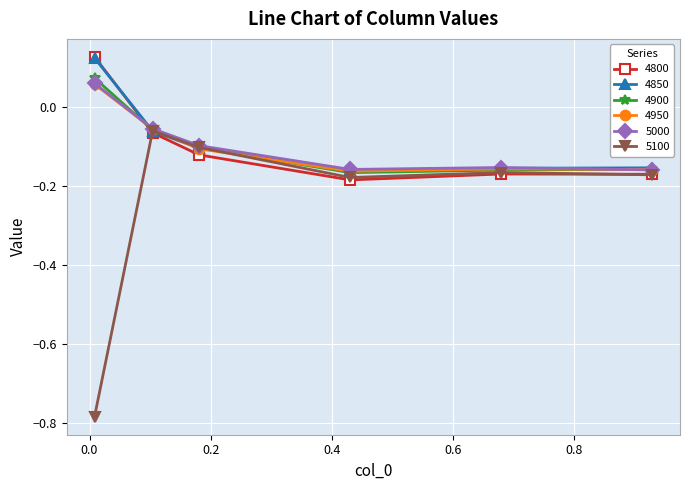

Which series has the widest spread of values?

5100